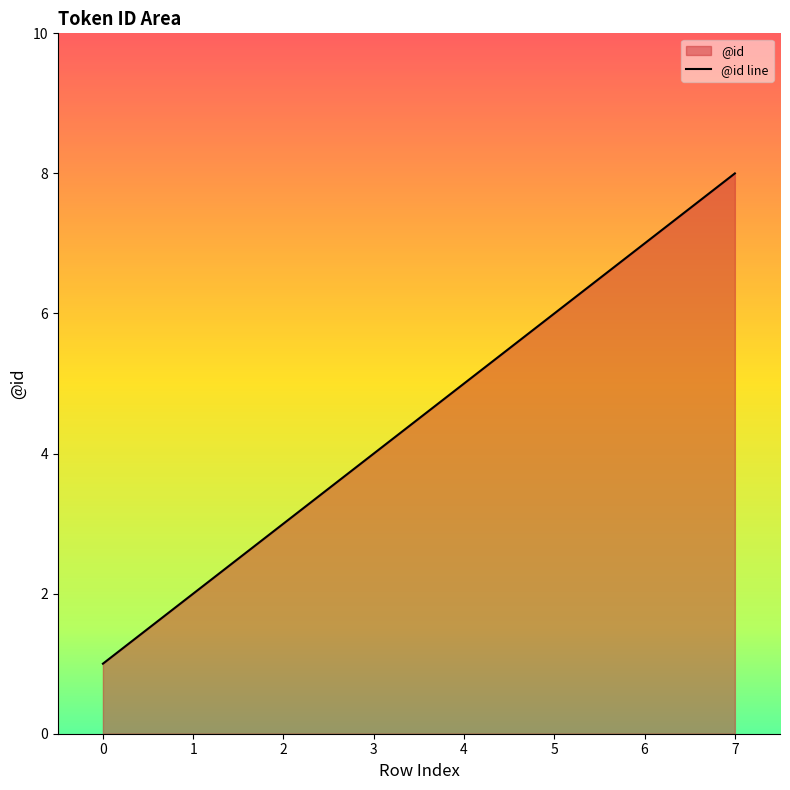

True or false: the data shows 5 at 4.

True